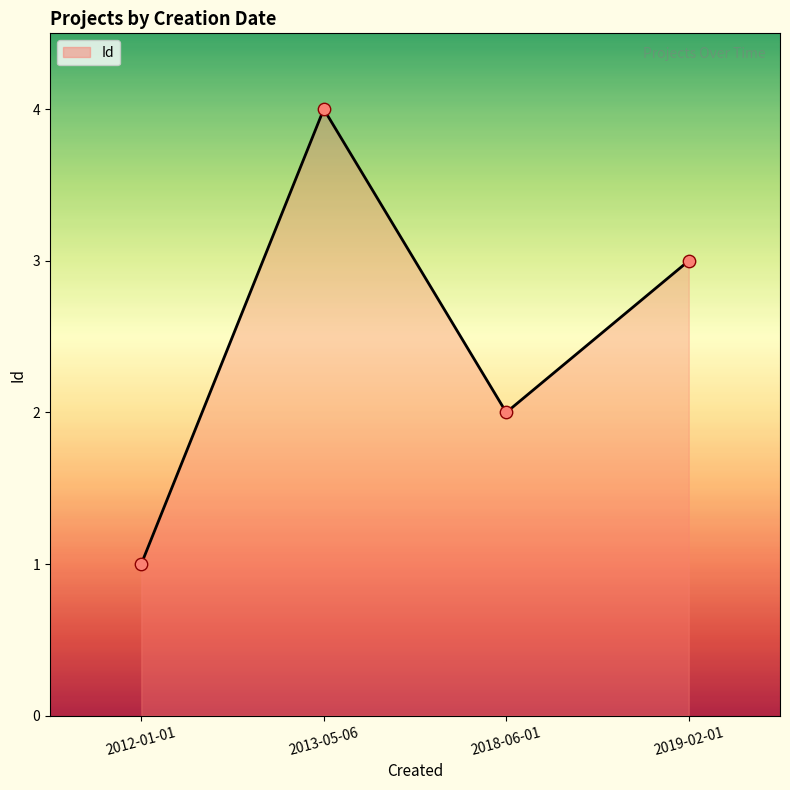

What is the ratio of the value at 2013-05-06 to the value at 2018-06-01?

2.0